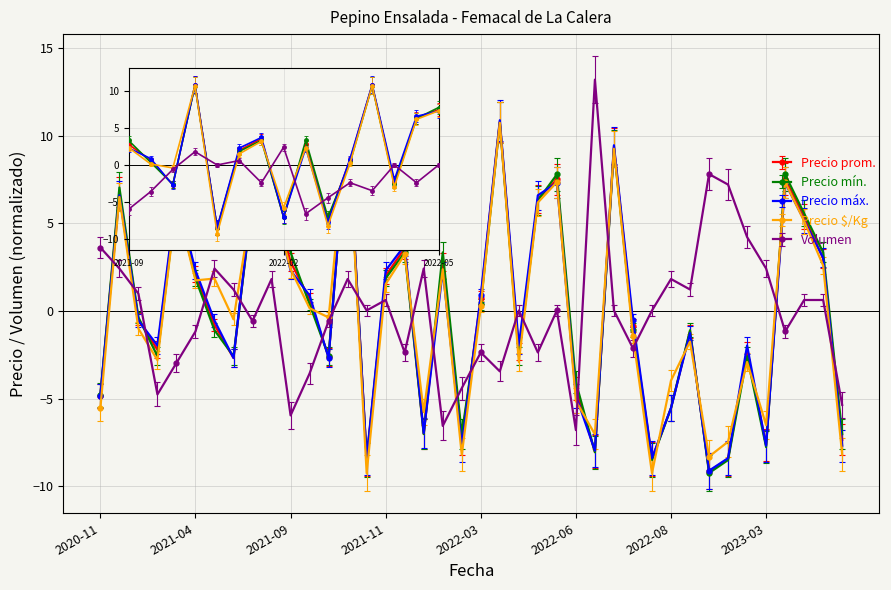

Does the chart display data point markers on the line(s)?

Yes